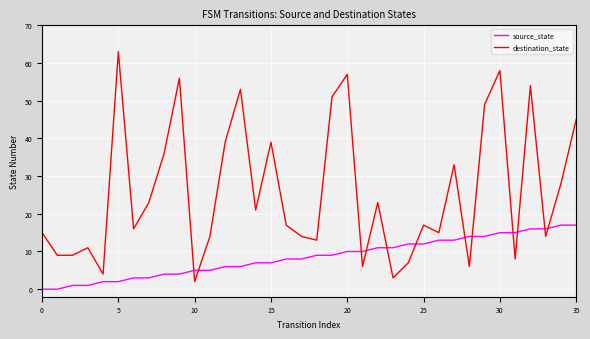

Rank the series by their average value, from lowest to highest.

source_state, destination_state